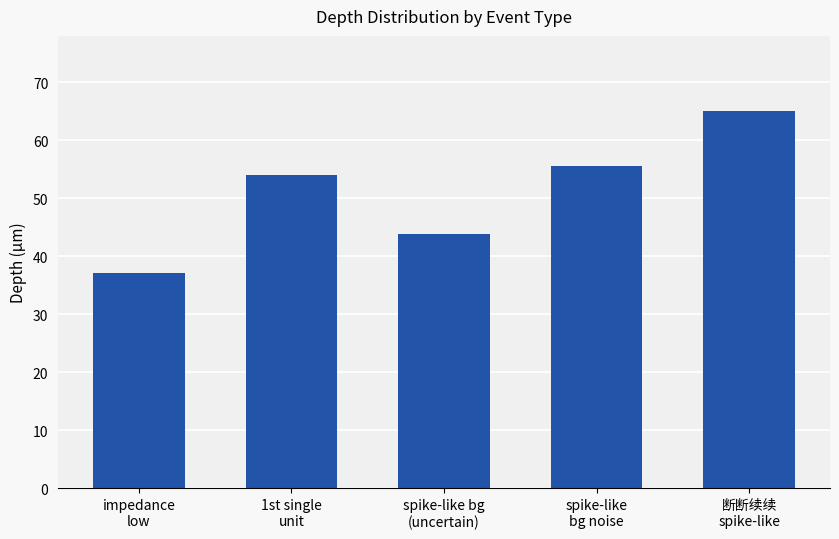

How many data points are less than 53?

2